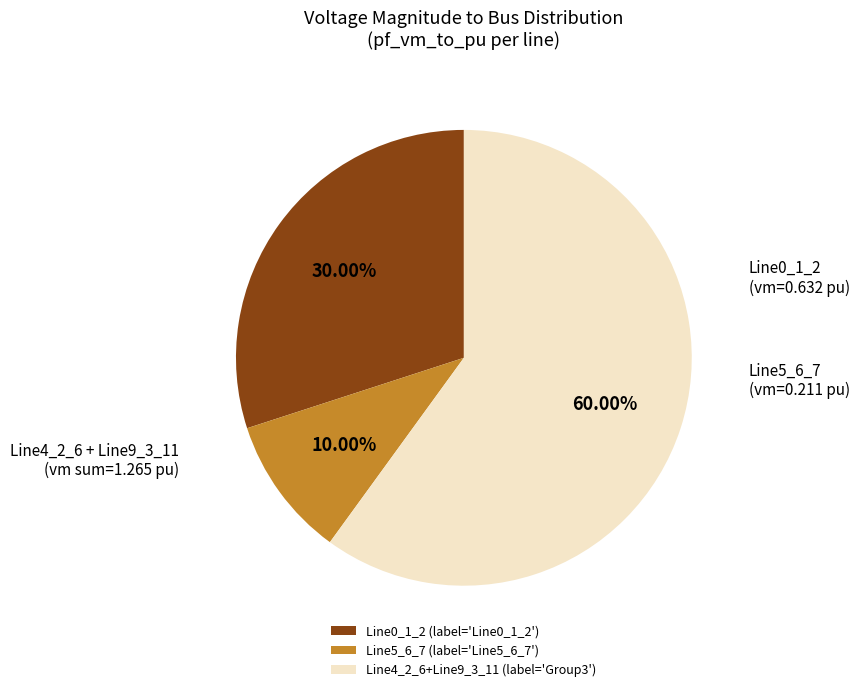

Is there any slice that represents more than half of the pie?

Yes